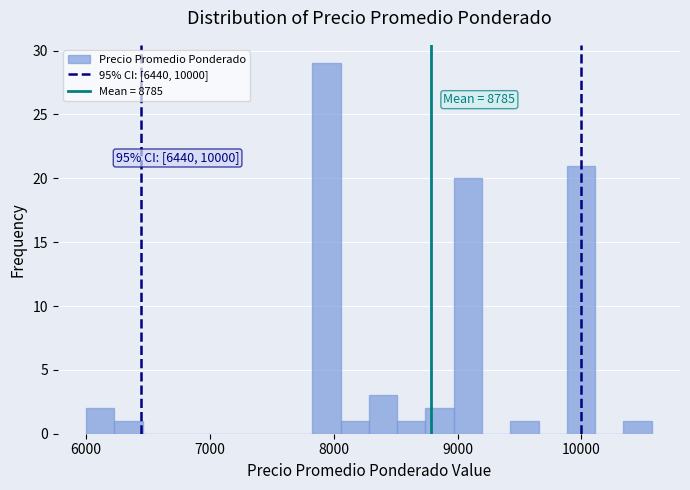

Around what value on the x-axis is the tallest bar? Give the approximate position of its centre, as read against the axis.

7900